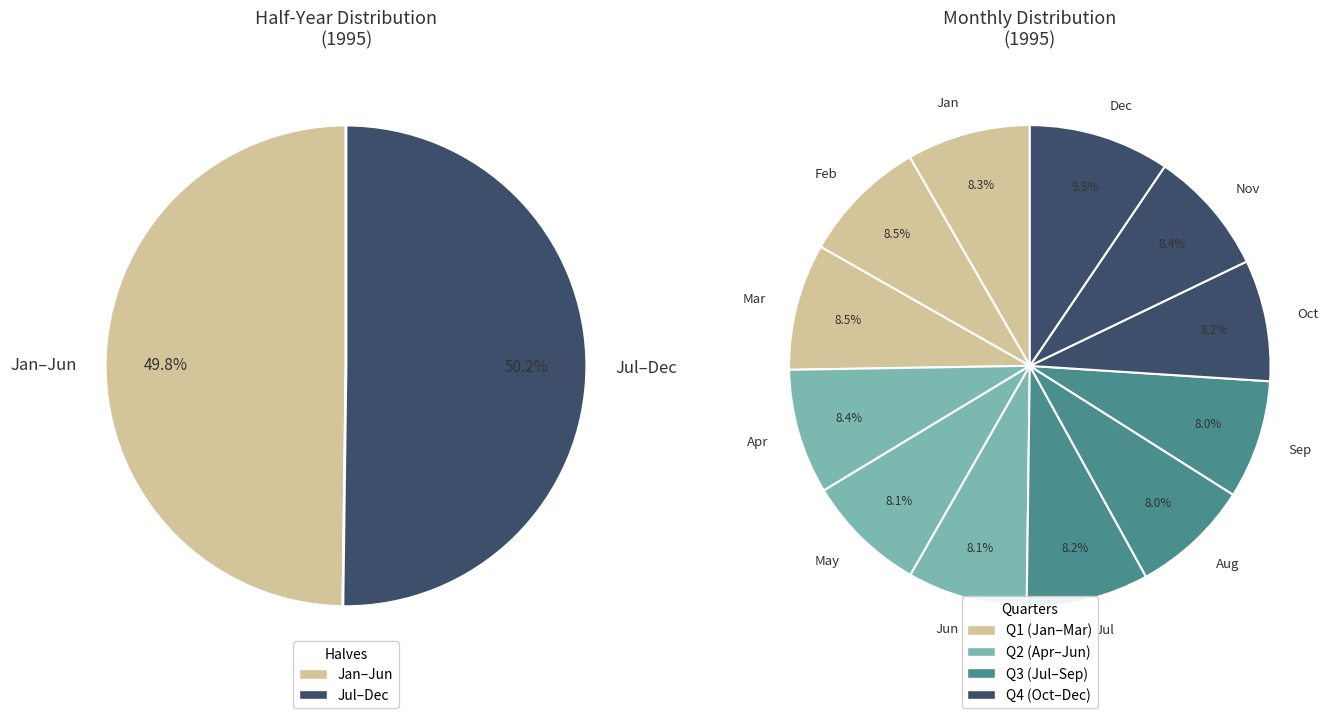

Is it true that 7 is 8% of the pie?

True